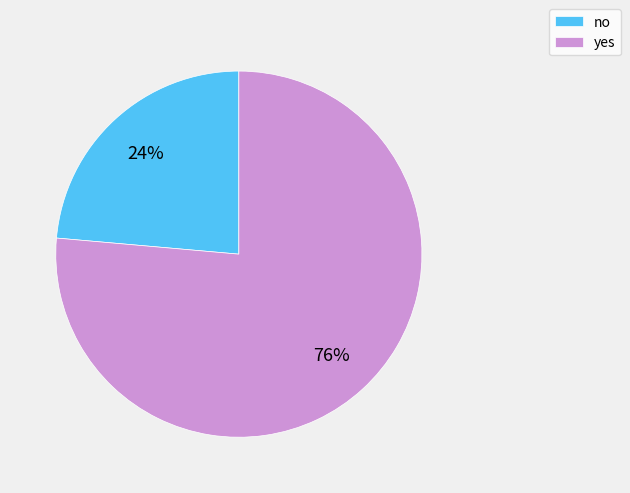

True or false: yes accounts for 76% of the total.

True